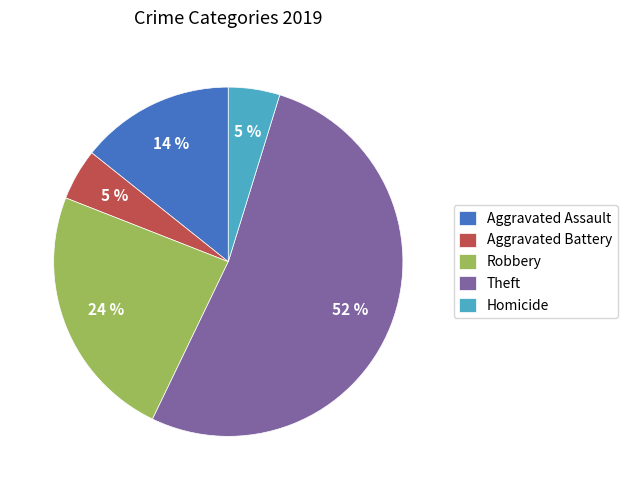

Does Theft account for over 50% of the chart?

Yes